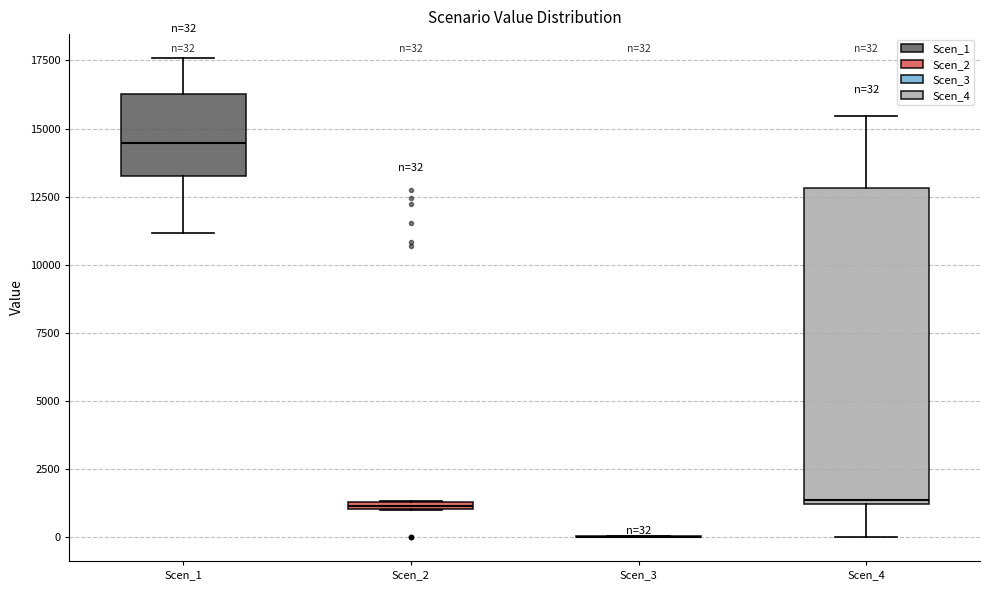

Comparing the boxes themselves (not the whiskers), which one is the tallest?

Scen_4